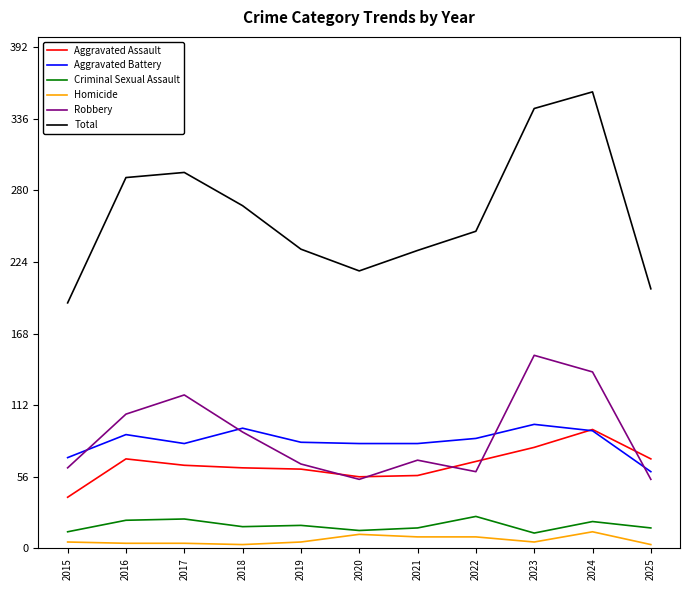

Between 2015 and 2023, which series saw the biggest shift?

Total